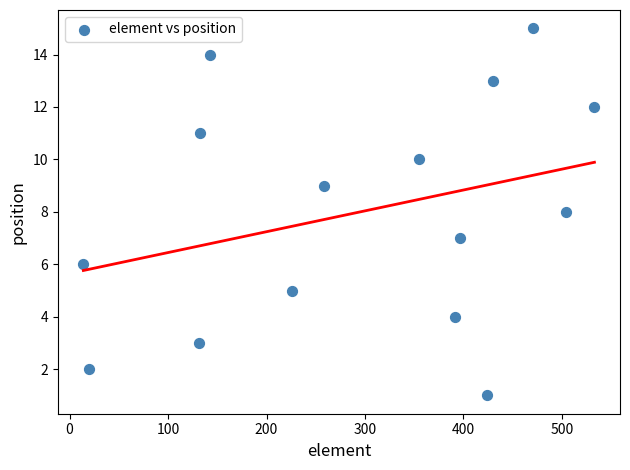

What is the range of Y values (max minus min)?

14